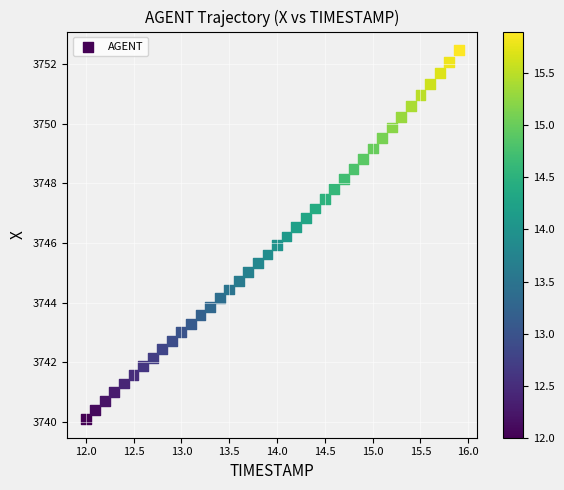

What is the range of Y values (max minus min)?

12.4